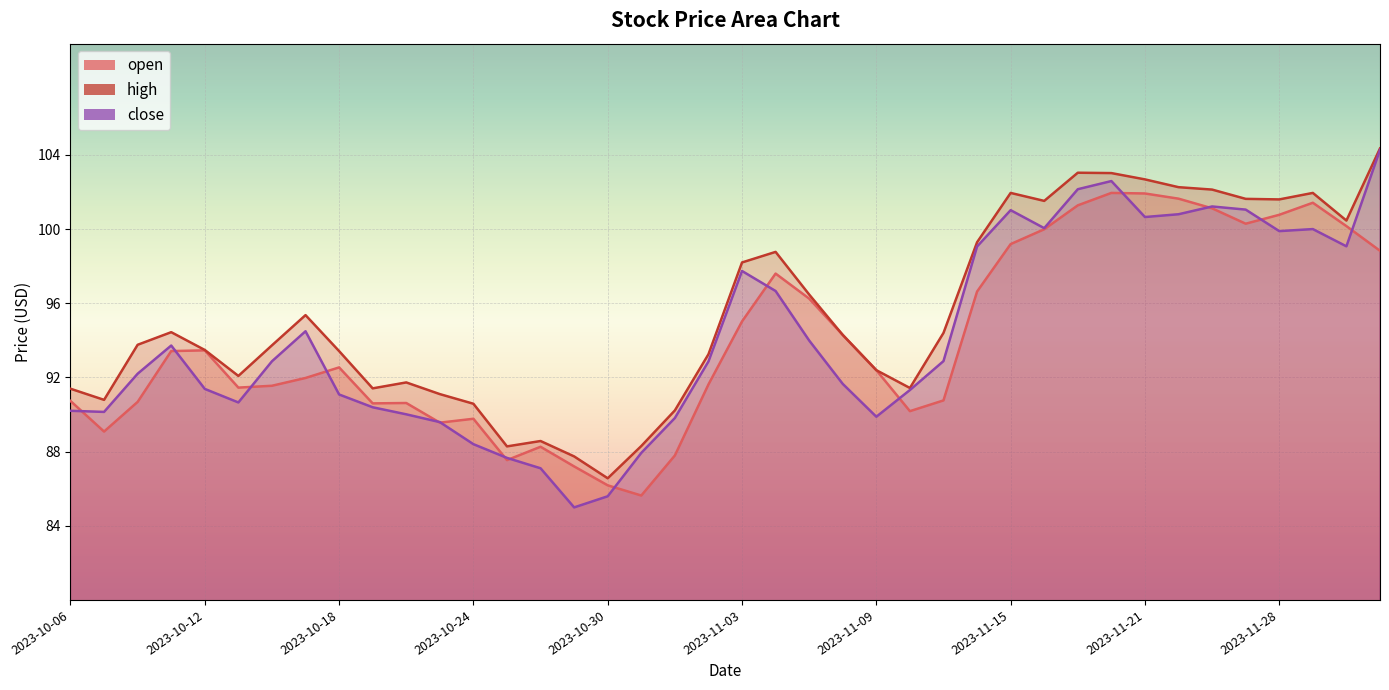

Between 2023-10-12 and 2023-12-01, which series saw the biggest shift?

close